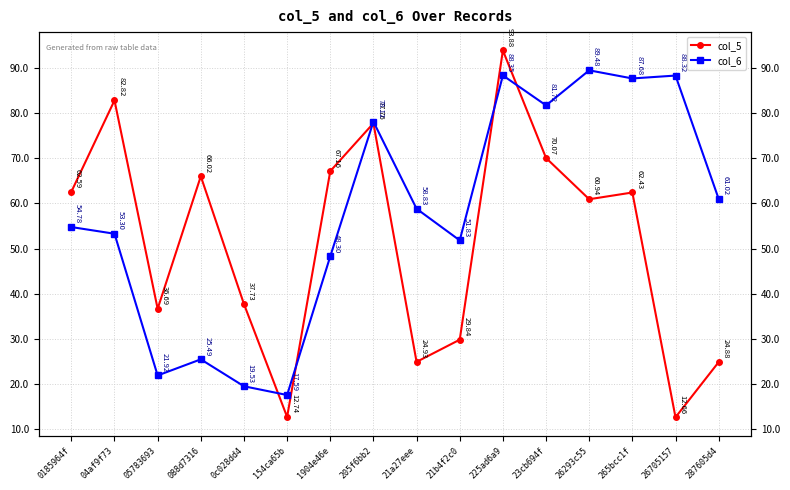

What is the highest value of the col_5 series?

93.9